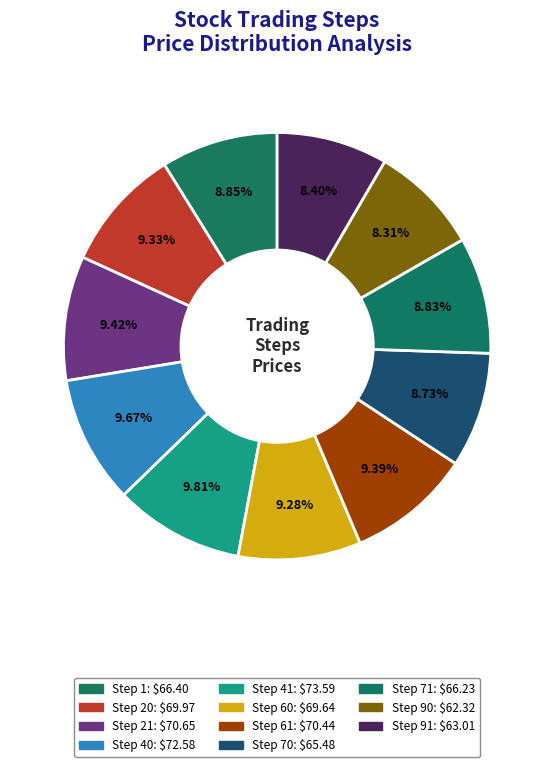

What is the change in value from Step 20 to Step 70?

-4.5